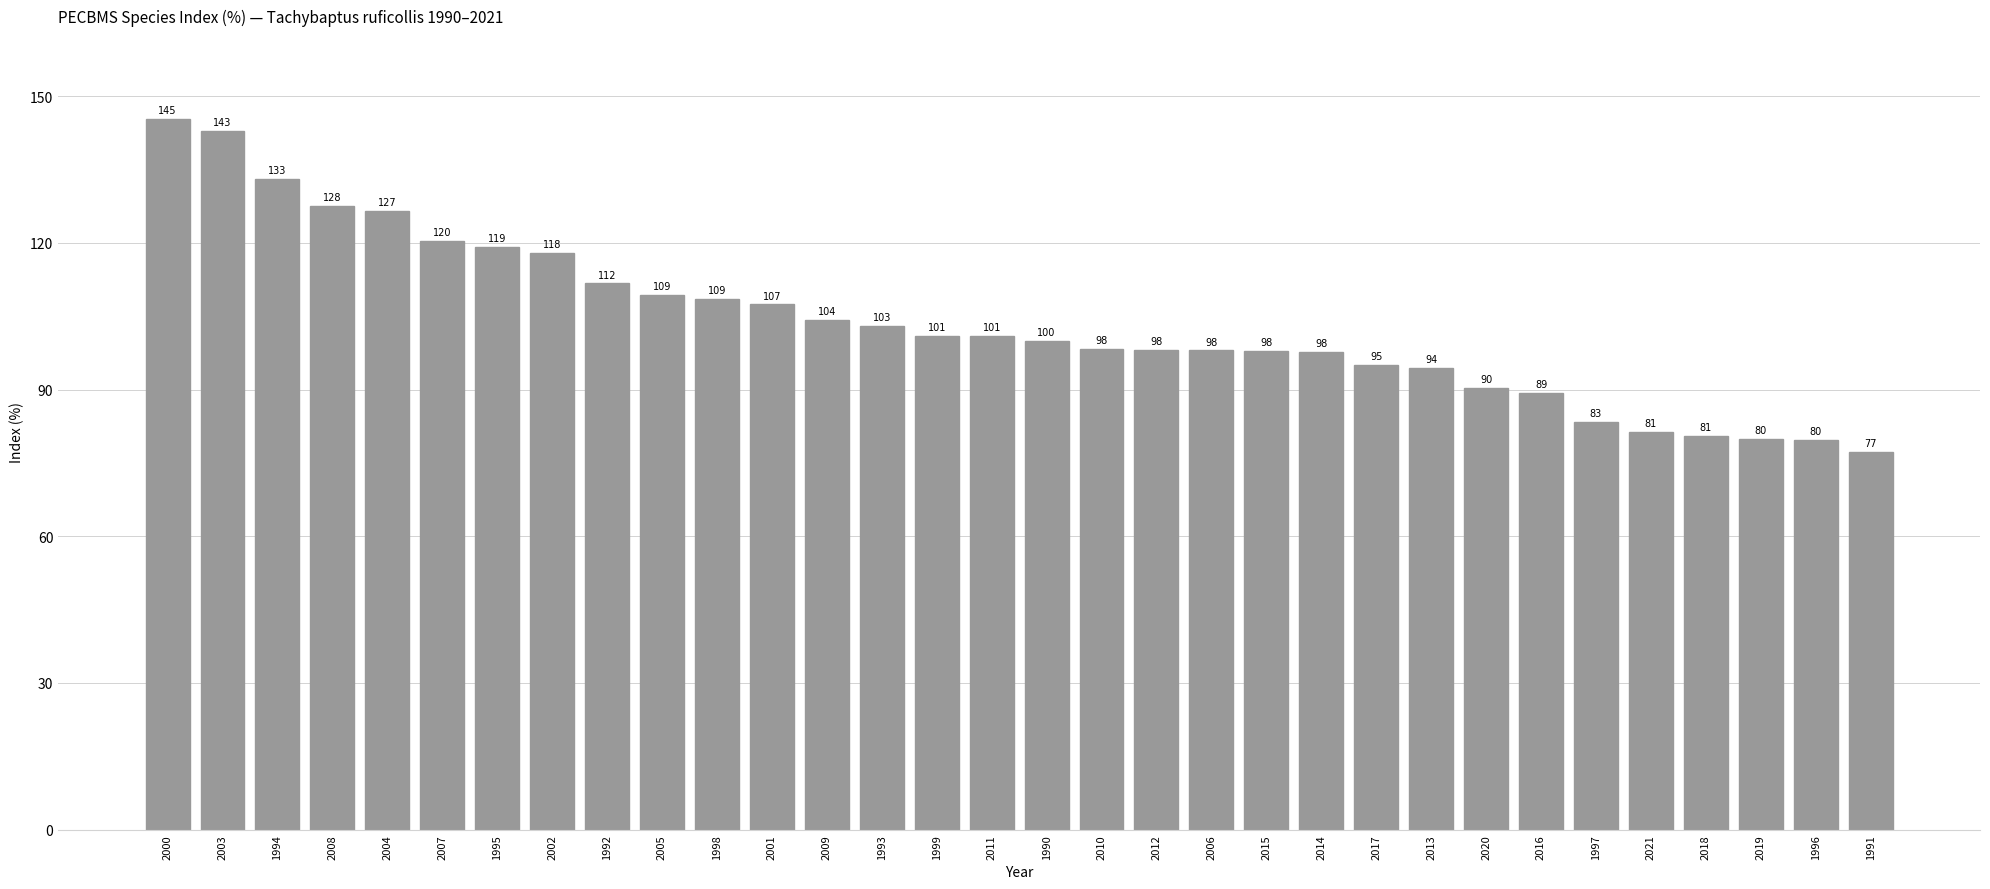

Where is the data nearest to the value 111?

1992